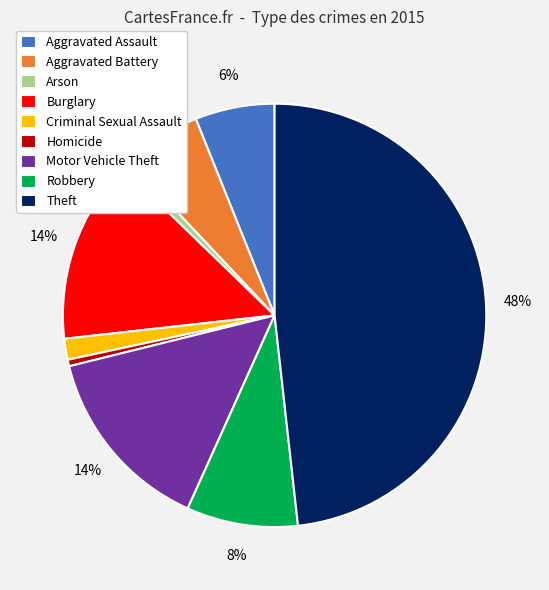

Count the number of slices in the pie.

9